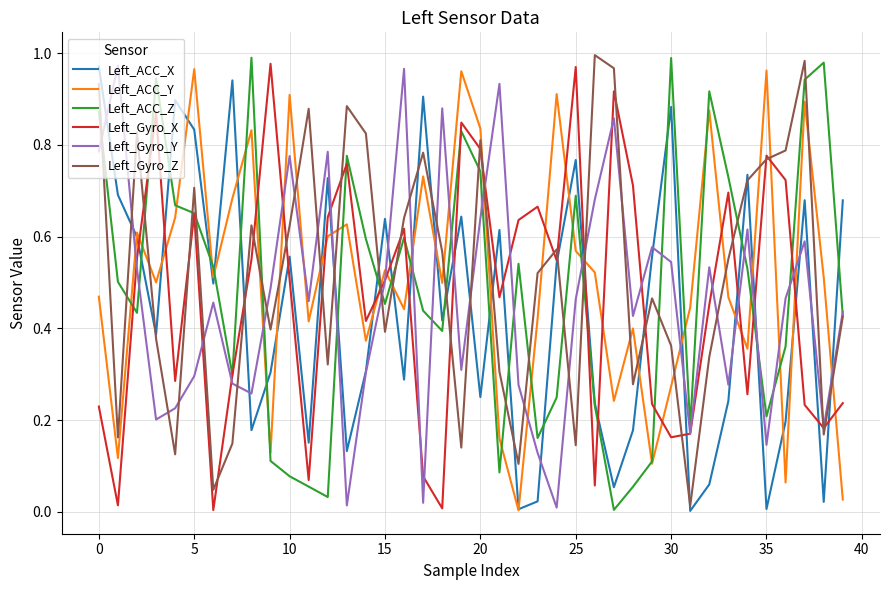

Reading left to right, transcribe all the data shown in this chart.

Left_ACC_X: 1.0	0.7	0.6	0.4	0.9	0.8	0.5	0.9	0.2	0.3	0.6	0.2	0.7	0.1	0.3	0.6	0.3	0.9	0.4	0.6	0.3	0.6	0.0	0.0	0.5	0.8	0.2	0.1	0.2	0.6	0.9	0.0	0.1	0.2	0.7	0.0	0.2	0.7	0.0	0.7
Left_ACC_Y: 0.5	0.1	0.6	0.5	0.6	1.0	0.5	0.7	0.8	0.1	0.9	0.4	0.6	0.6	0.4	0.5	0.4	0.7	0.5	1.0	0.8	0.2	0.0	0.4	0.9	0.6	0.5	0.2	0.4	0.1	0.3	0.4	0.9	0.5	0.4	1.0	0.1	0.9	0.5	0.0
Left_ACC_Z: 0.9	0.5	0.4	0.9	0.7	0.7	0.5	0.3	1.0	0.1	0.1	0.1	0.0	0.8	0.6	0.5	0.6	0.4	0.4	0.8	0.7	0.1	0.5	0.2	0.2	0.7	0.2	0.0	0.1	0.1	1.0	0.2	0.9	0.7	0.5	0.2	0.4	0.9	1.0	0.4
Left_Gyro_X: 0.2	0.0	0.6	0.9	0.3	0.6	0.0	0.3	0.5	1.0	0.5	0.1	0.6	0.8	0.4	0.5	0.6	0.1	0.0	0.8	0.8	0.5	0.6	0.7	0.5	1.0	0.1	0.9	0.7	0.2	0.2	0.2	0.5	0.7	0.3	0.8	0.7	0.2	0.2	0.2
Left_Gyro_Y: 0.8	1.0	0.5	0.2	0.2	0.3	0.5	0.3	0.3	0.5	0.8	0.5	0.8	0.0	0.3	0.5	1.0	0.0	0.9	0.3	0.6	0.9	0.3	0.1	0.0	0.5	0.7	0.9	0.4	0.6	0.5	0.2	0.5	0.3	0.6	0.1	0.5	0.6	0.2	0.4
Left_Gyro_Z: 0.9	0.2	0.8	0.4	0.1	0.7	0.0	0.1	0.6	0.4	0.6	0.9	0.3	0.9	0.8	0.4	0.6	0.8	0.6	0.1	0.8	0.3	0.1	0.5	0.6	0.1	1.0	1.0	0.3	0.5	0.4	0.0	0.3	0.6	0.7	0.8	0.8	1.0	0.2	0.4